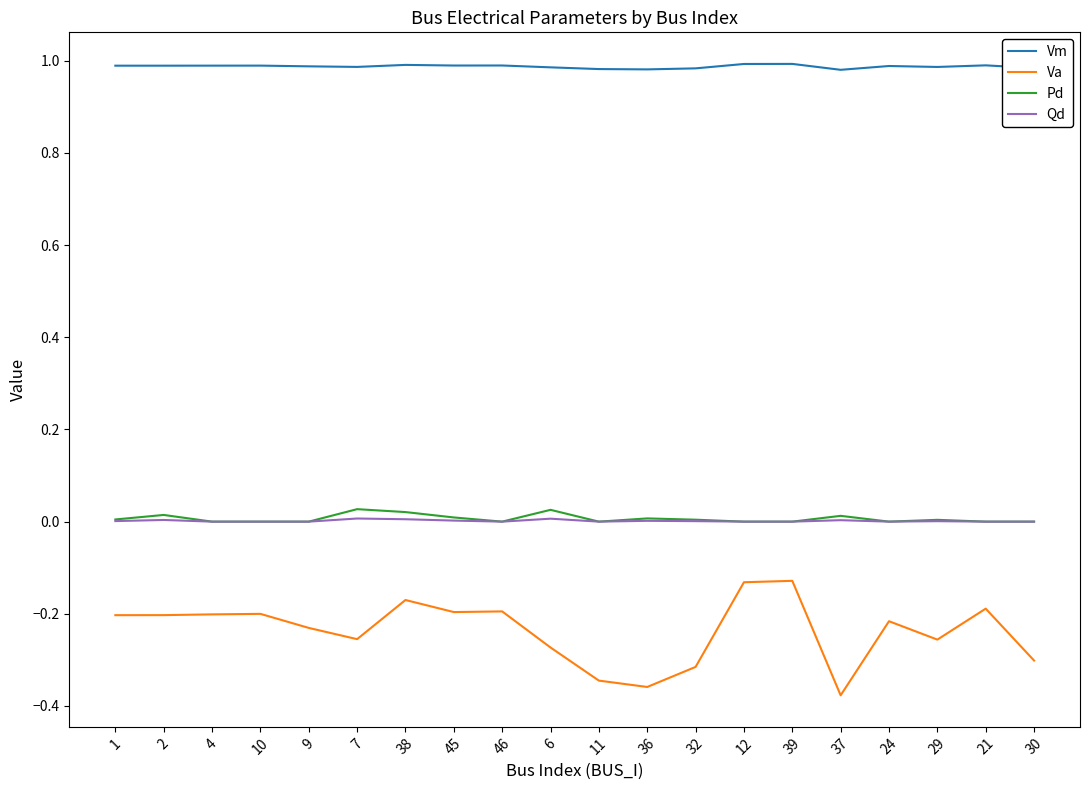

Which series has the largest total across all categories?

Vm